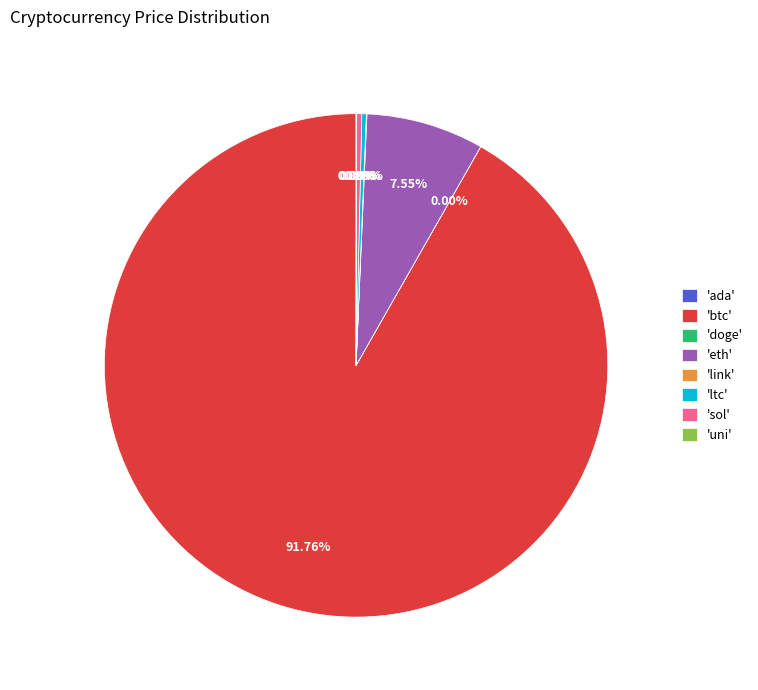

Is there a majority slice in this chart?

Yes